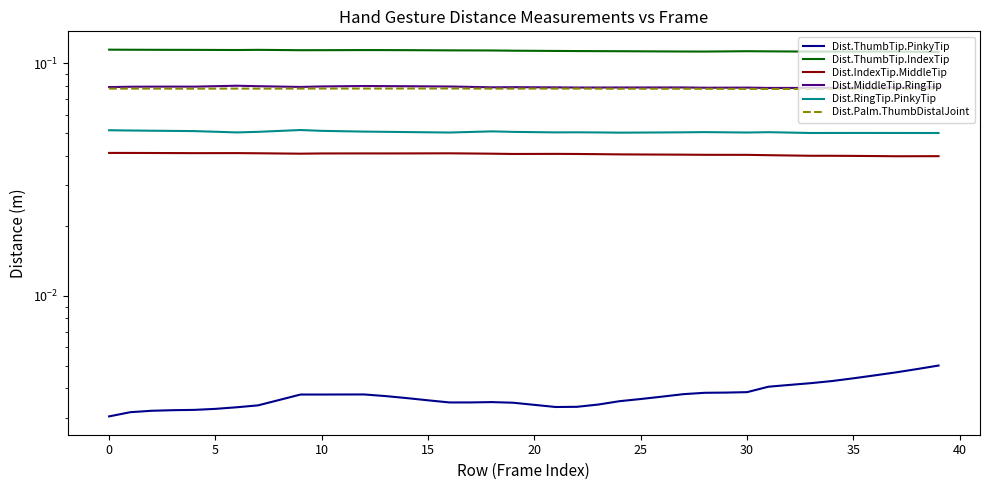

The value of Dist.ThumbTip.PinkyTip at 21 is 0.0. True or false?

True